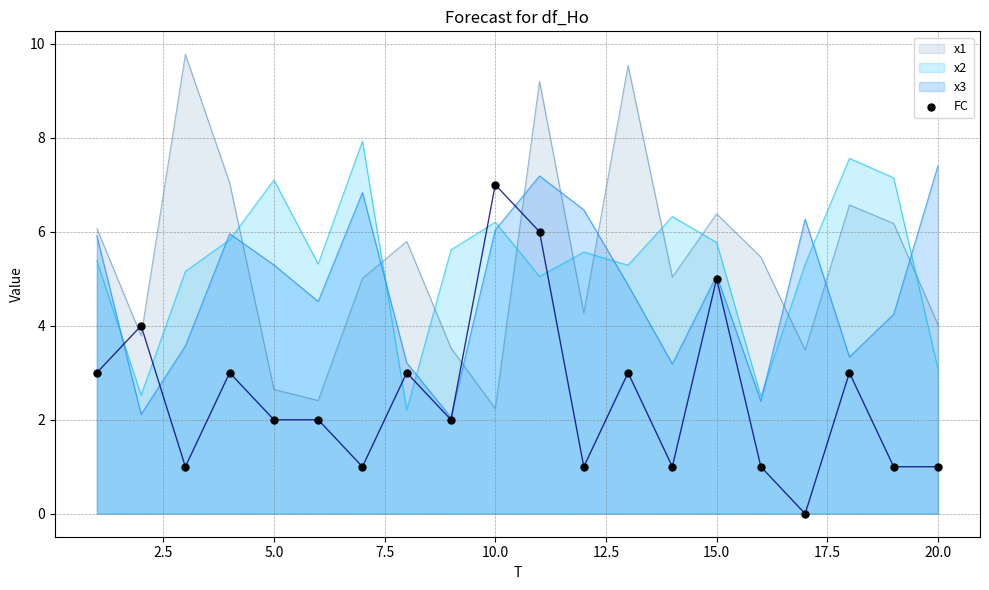

What is the lowest value of the x3 series?

2.0